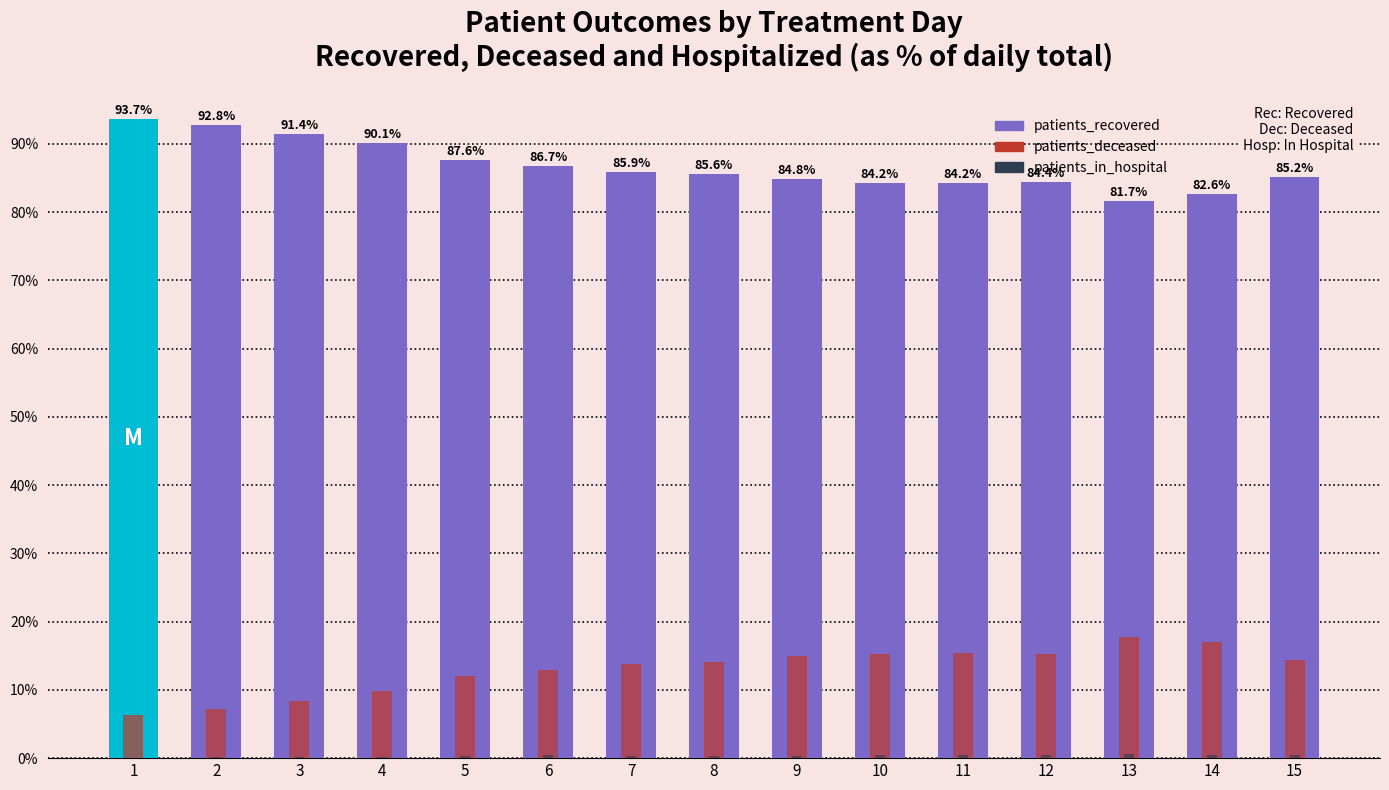

True or false: patients_in_hospital has a value of 0.4 at 12.

True